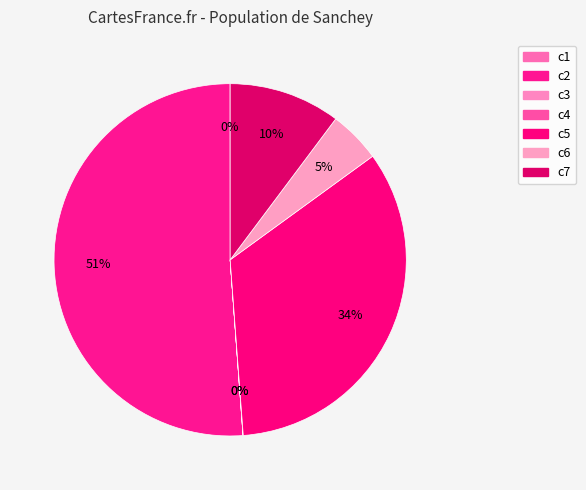

To the nearest percent, what portion does c2 represent?

51%